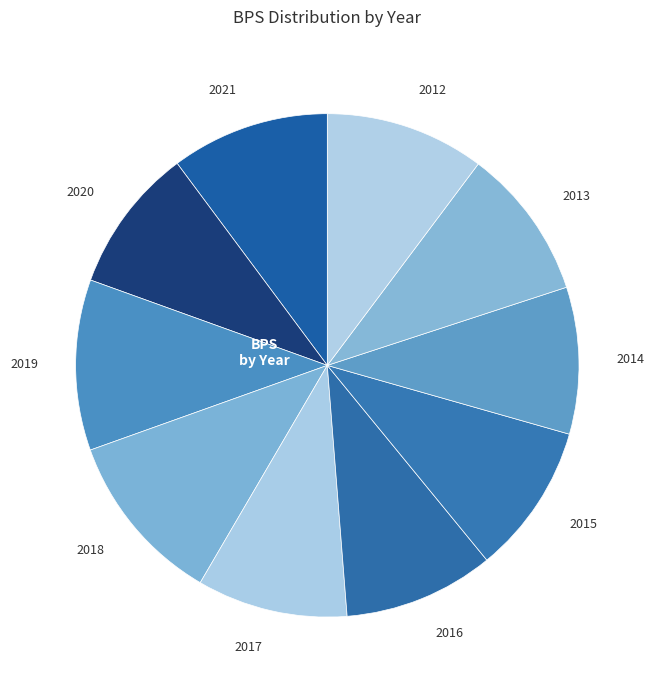

Between 2016 and 2018, which is larger?

2018